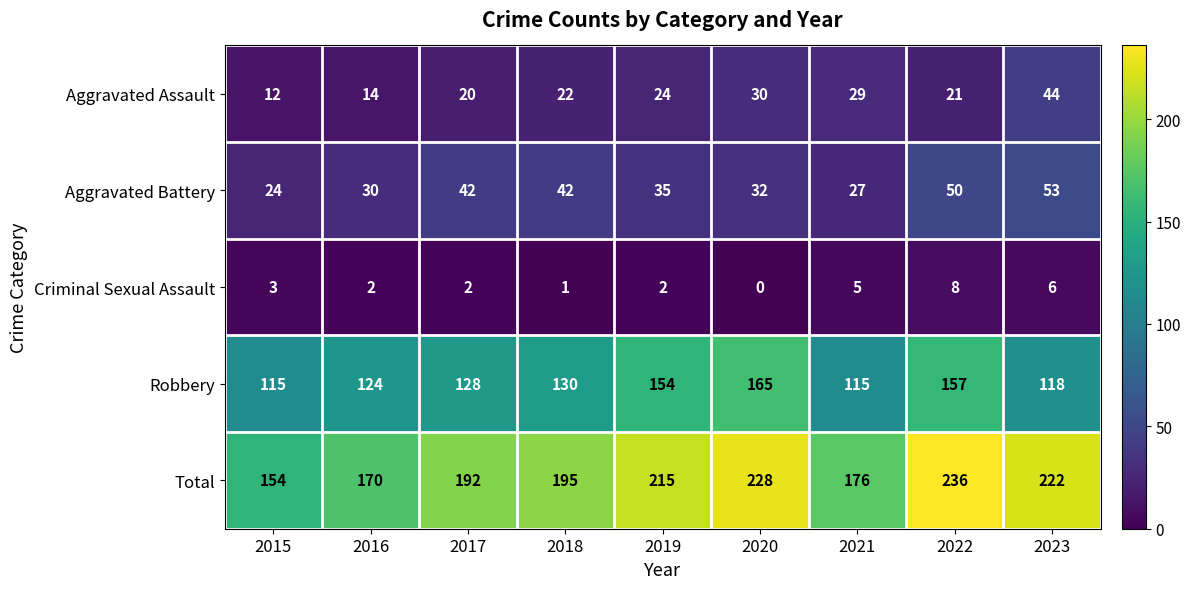

Rank the series by their maximum value, from highest to lowest.

Total, Robbery, Aggravated Battery, Aggravated Assault, Criminal Sexual Assault